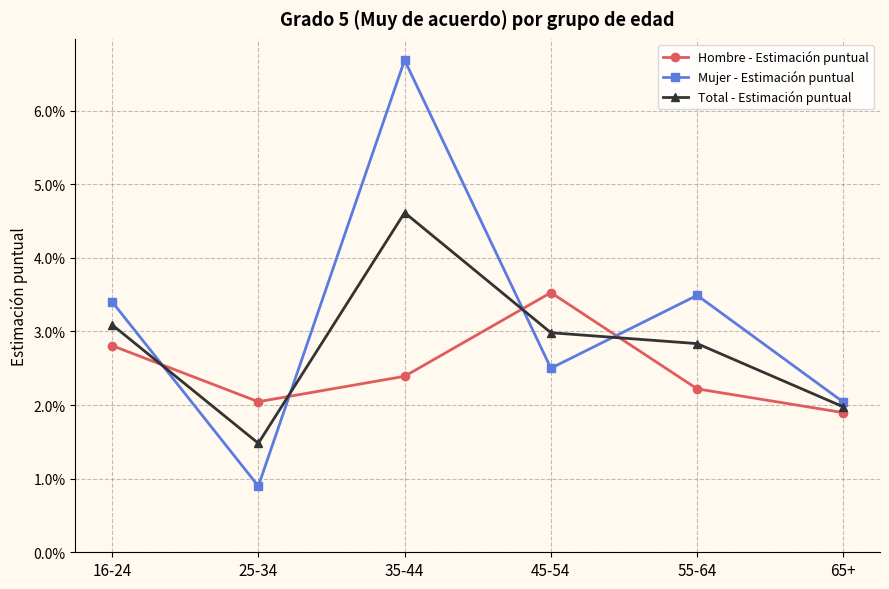

Which category has the highest value in the Hombre - Estimación puntual series?

45-54